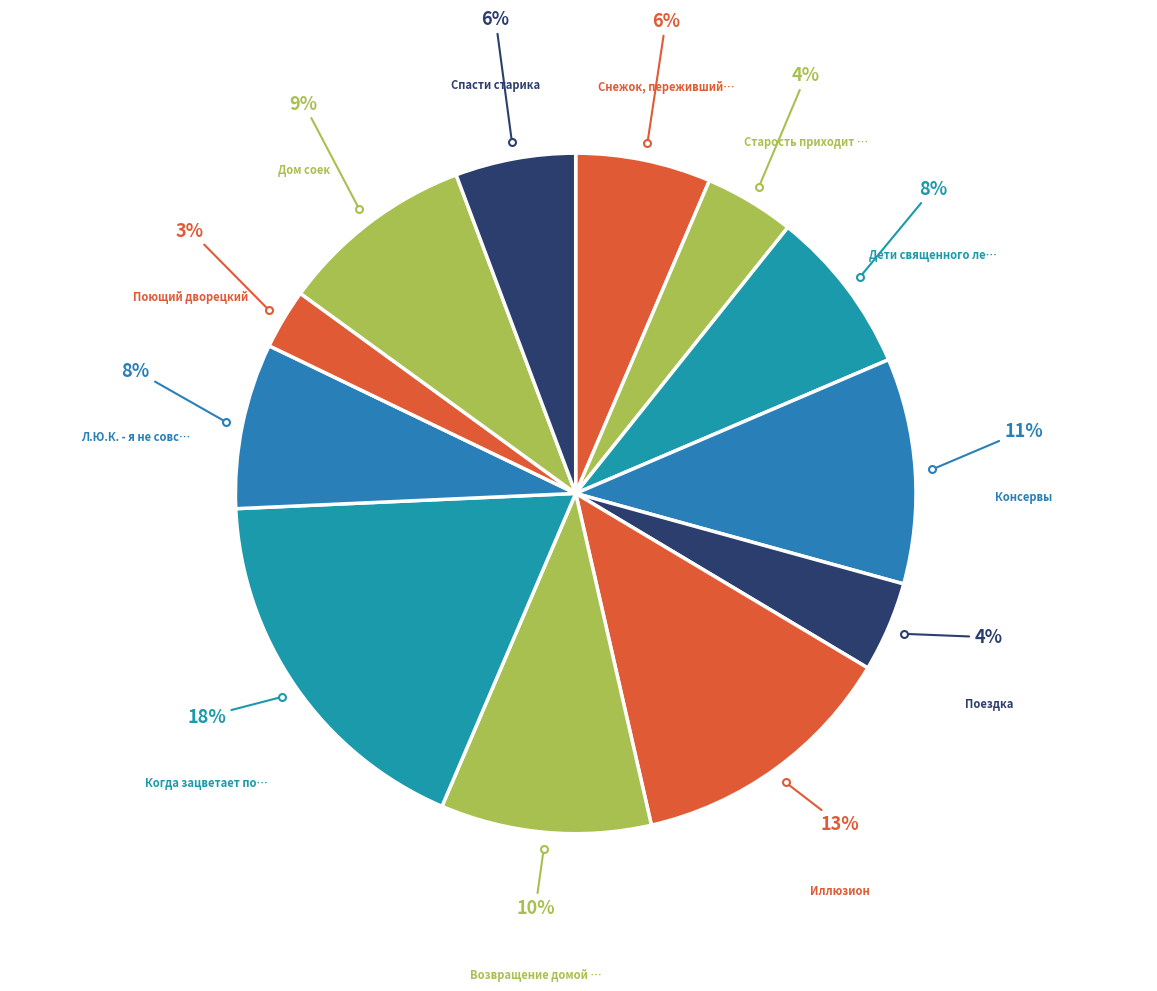

Rank the categories by value from lowest to highest.

Поющий дворецкий, Старость приходит одна, Поездка, Спасти старика, Снежок, переживший лето, Дети священного леса, Л.Ю.К. - я не совсем твой отец., Дом соек, Возвращение домой в СССР, Консервы, Иллюзион, Когда зацветает полынь